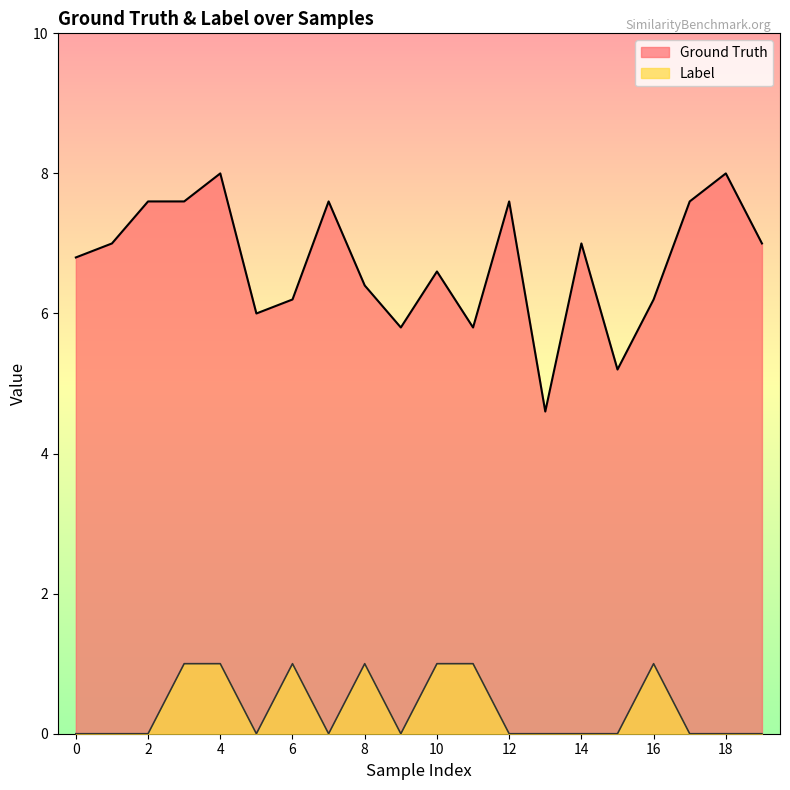

What is the maximum value for Label?

1.0